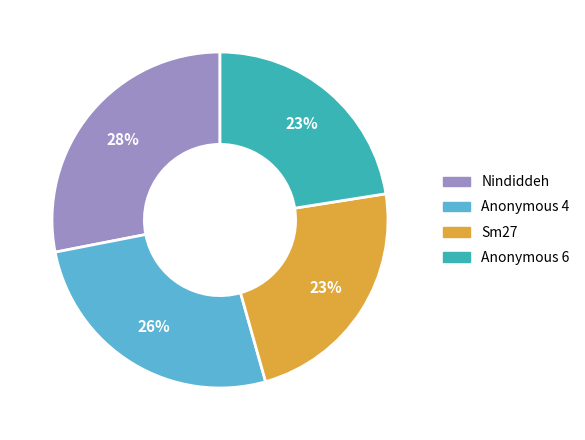

Is there any slice that represents more than half of the pie?

No